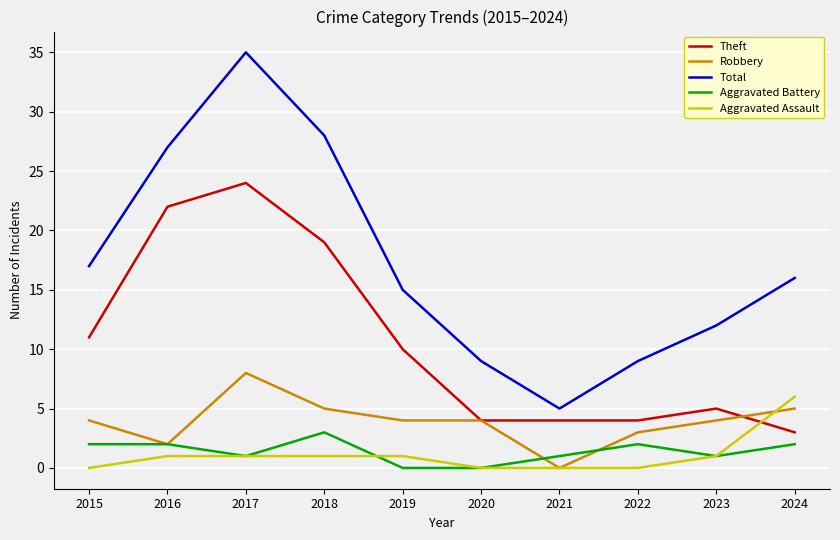

Which series has the widest spread of values?

Total